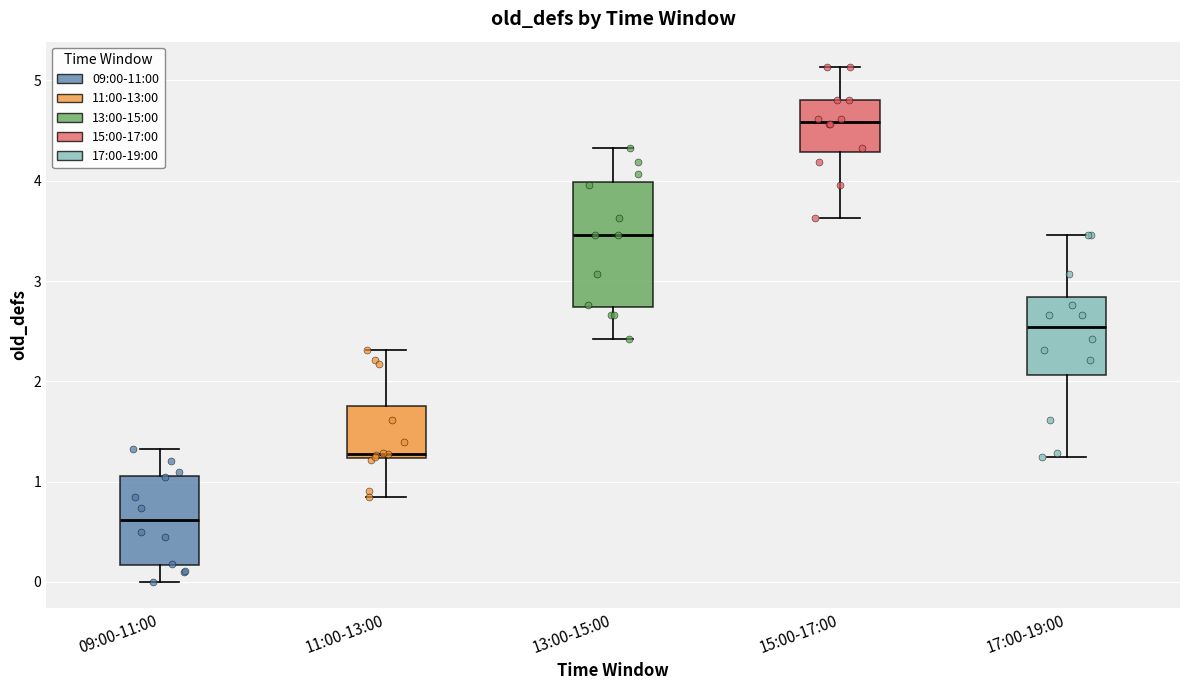

Reading left to right, transcribe this box plot: for each box, give where its median line is, the range the box spans, and where its two whiskers end, as read against the y-axis. The values are not printed on the chart, so give them approximately, as read against the axis.

09:00-11:00: median 0.6, box 0.2 to 1.1, whiskers 0.0 to 1.3
11:00-13:00: median 1.3, box 1.2 to 1.8, whiskers 0.8 to 2.3
13:00-15:00: median 3.5, box 2.7 to 4.0, whiskers 2.4 to 4.3
15:00-17:00: median 4.6, box 4.3 to 4.8, whiskers 3.6 to 5.1
17:00-19:00: median 2.5, box 2.1 to 2.8, whiskers 1.2 to 3.5